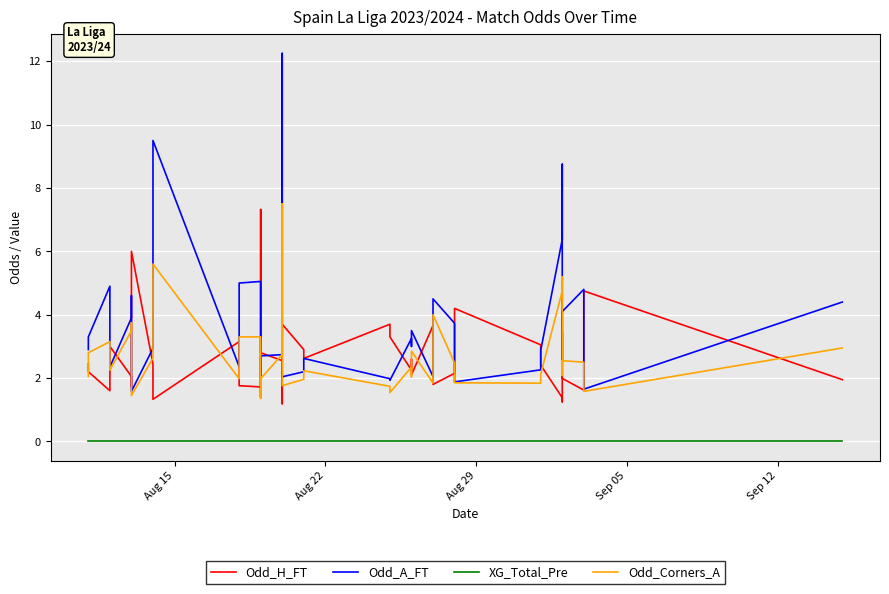

Is the value of Odd_A_FT at 30 greater than the value of XG_Total_Pre at 21?

Yes